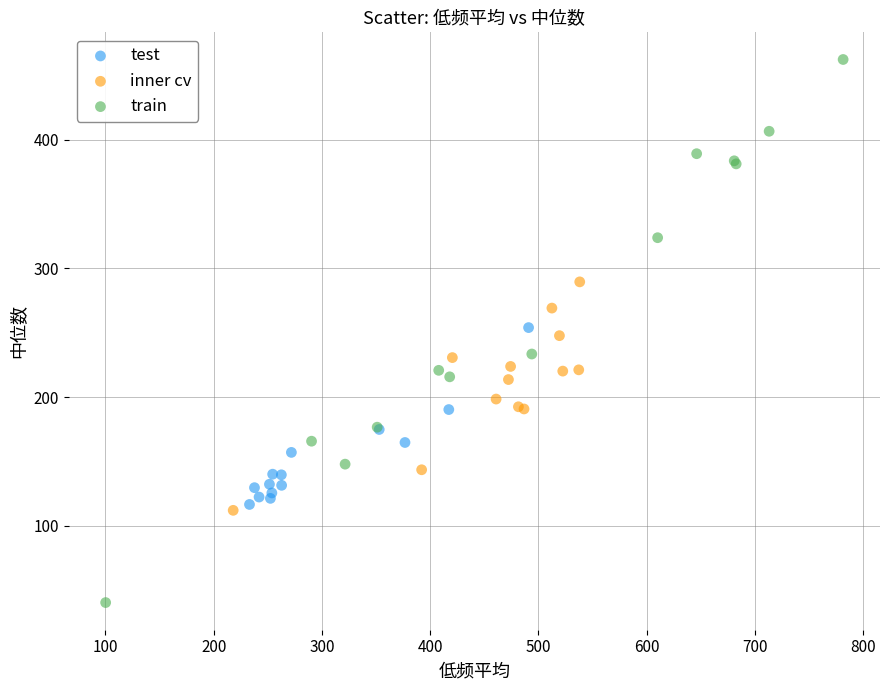

Which series contains the lowest Y value?

train